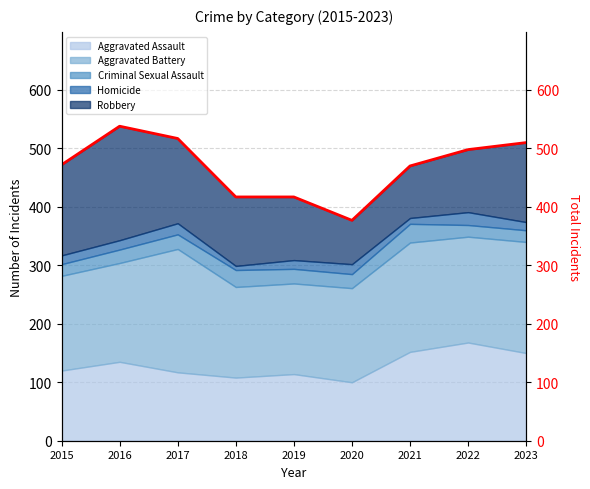

Does the chart display data point markers on the line(s)?

No